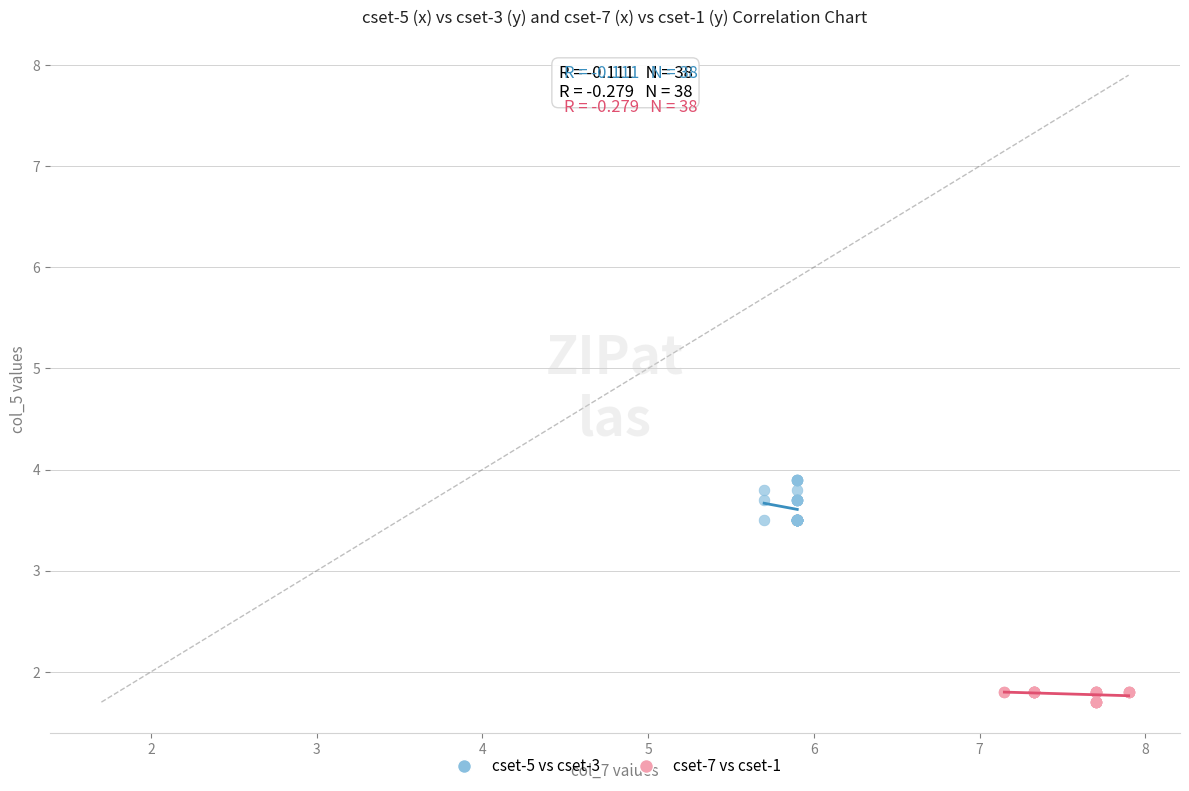

What are all the series names shown in the legend?

cset-5 vs cset-3, cset-7 vs cset-1